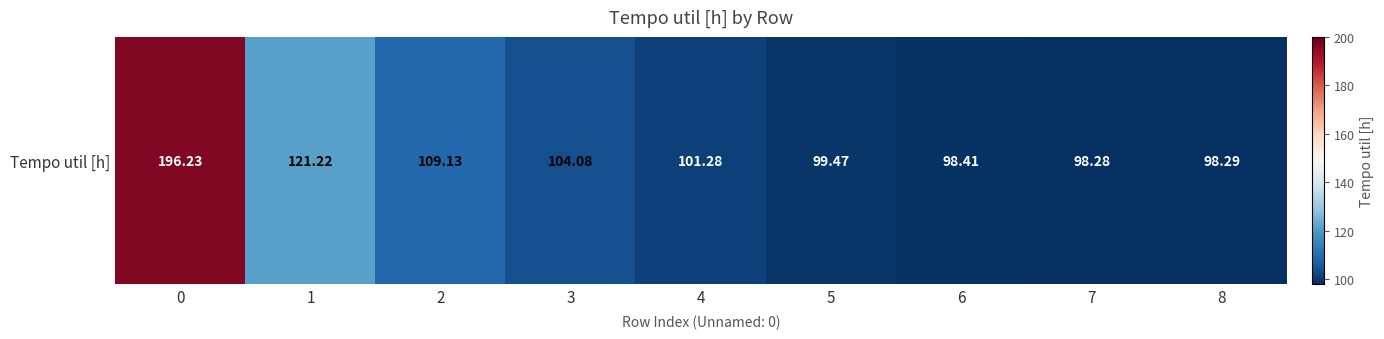

Approximately how many times larger is the value at 2 compared to 7?

1.1